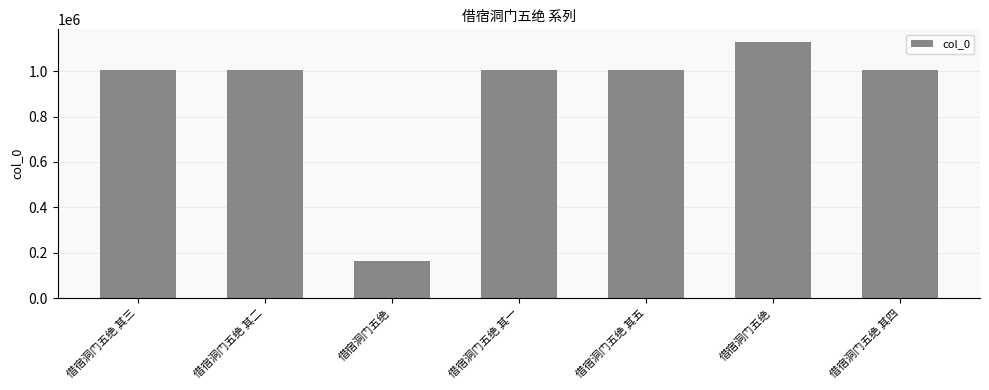

List the labels in order of value, smallest first.

借宿洞门五绝, 借宿洞门五绝 其四, 借宿洞门五绝 其一, 借宿洞门五绝 其二, 借宿洞门五绝 其五, 借宿洞门五绝 其三, 借宿洞门五绝